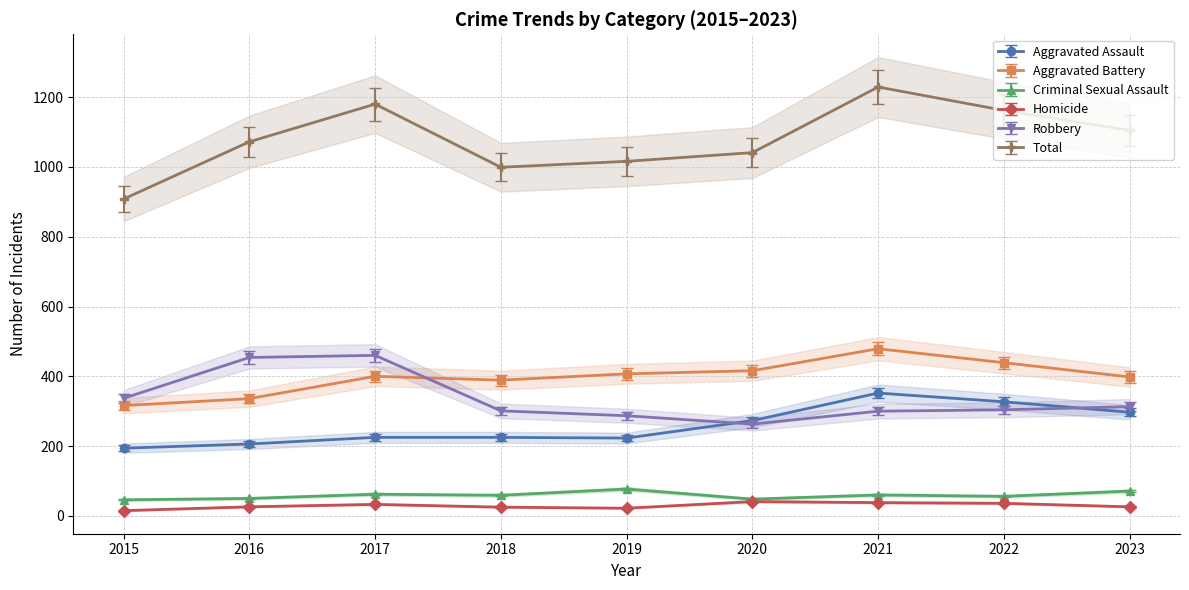

Which series has the largest total across all categories?

Total